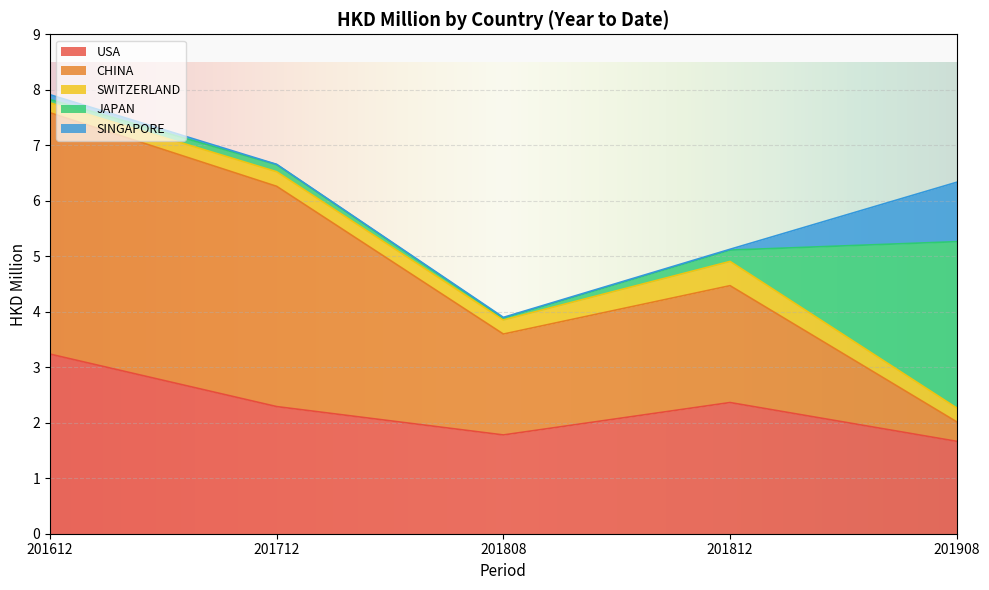

Which series has the largest total across all categories?

CHINA